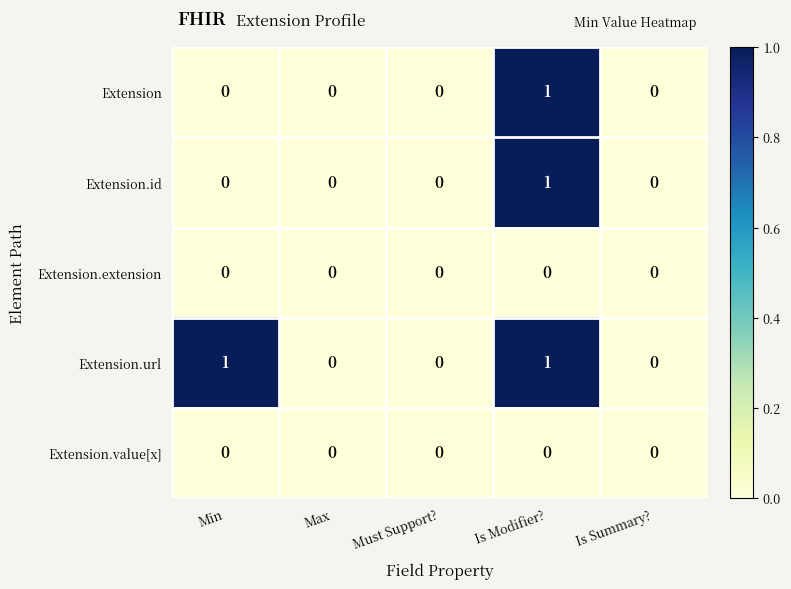

How many data points does each series have?

5